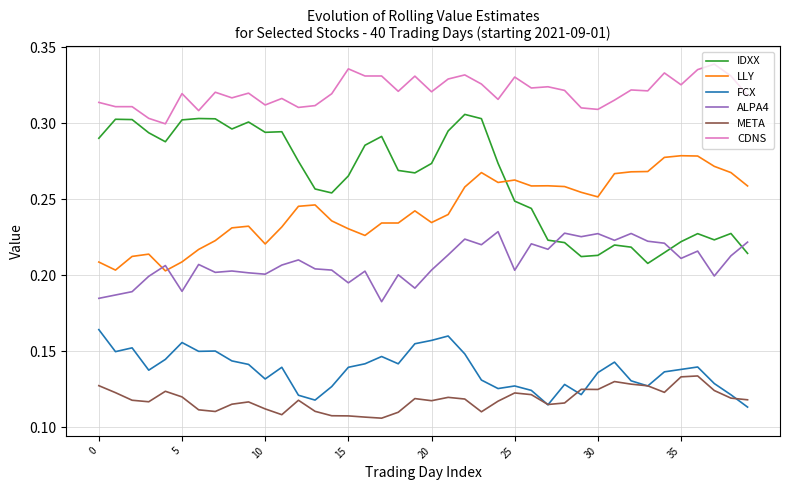

Which series has the largest range (max minus min)?

IDXX